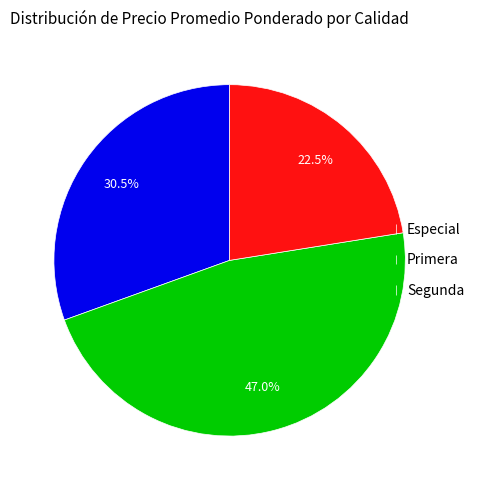

Which slice is the smallest?

Segunda